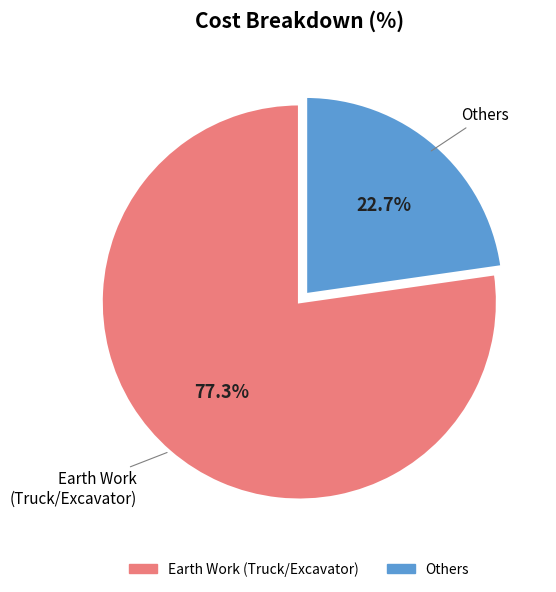

Is there a majority slice in this chart?

Yes